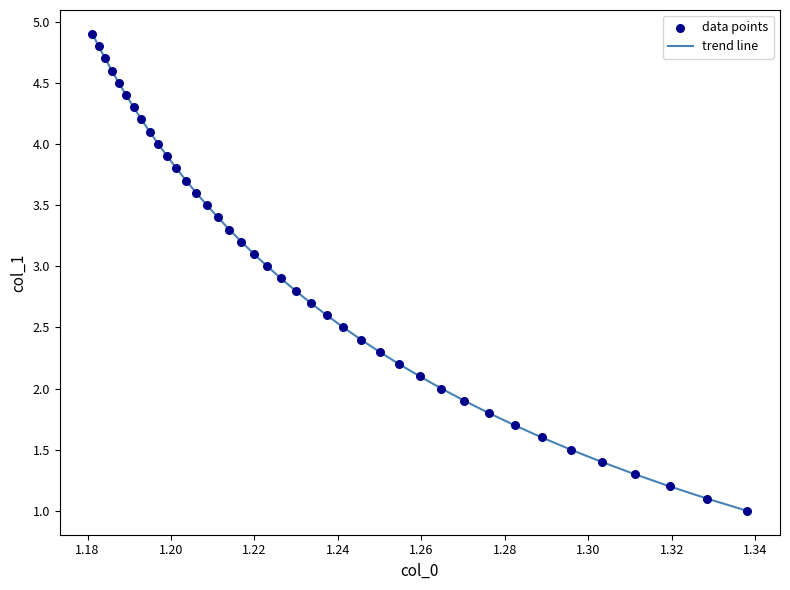

What is the difference between the maximum and minimum values?

3.9